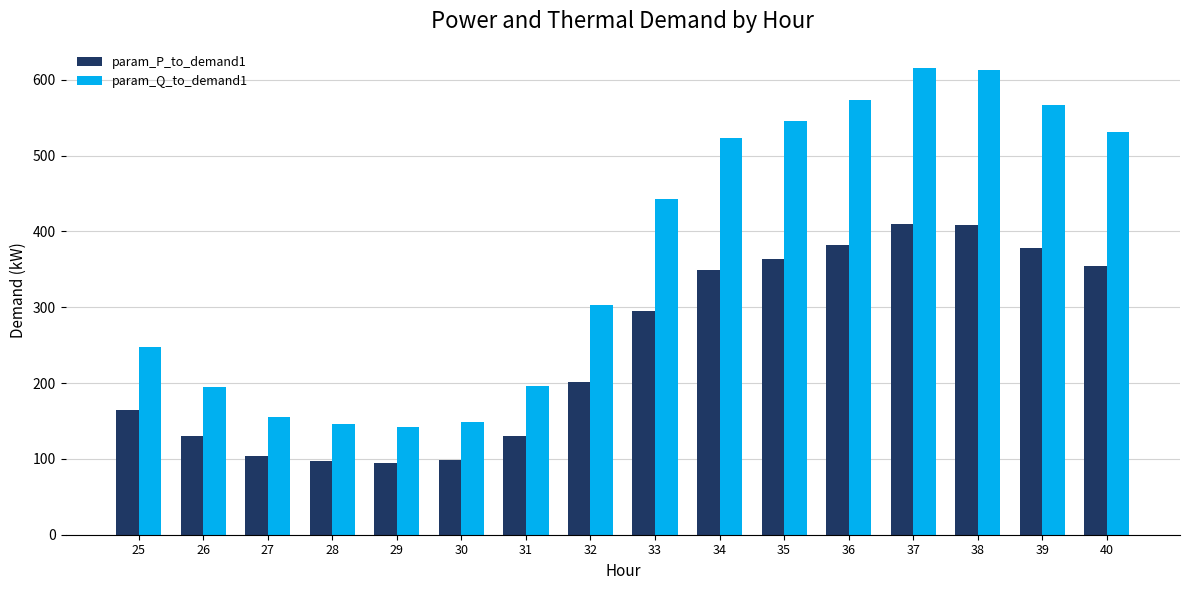

What value does the param_Q_to_demand1 series have at 30?

148.1